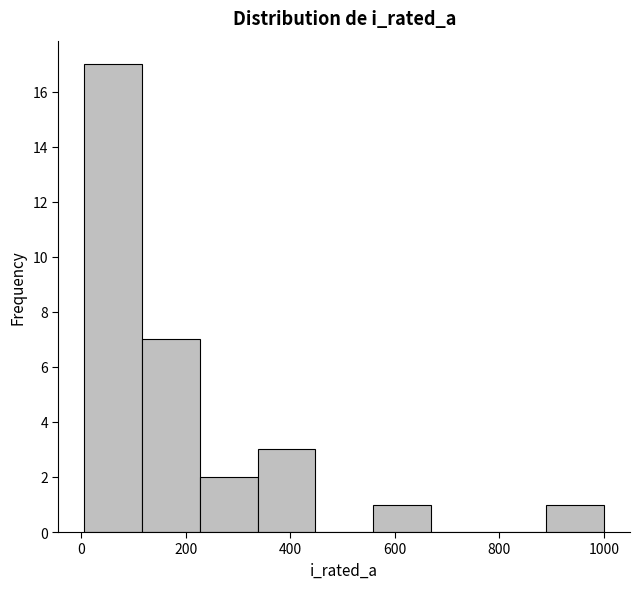

Which range on the x-axis has the tallest bar?

0 to 120